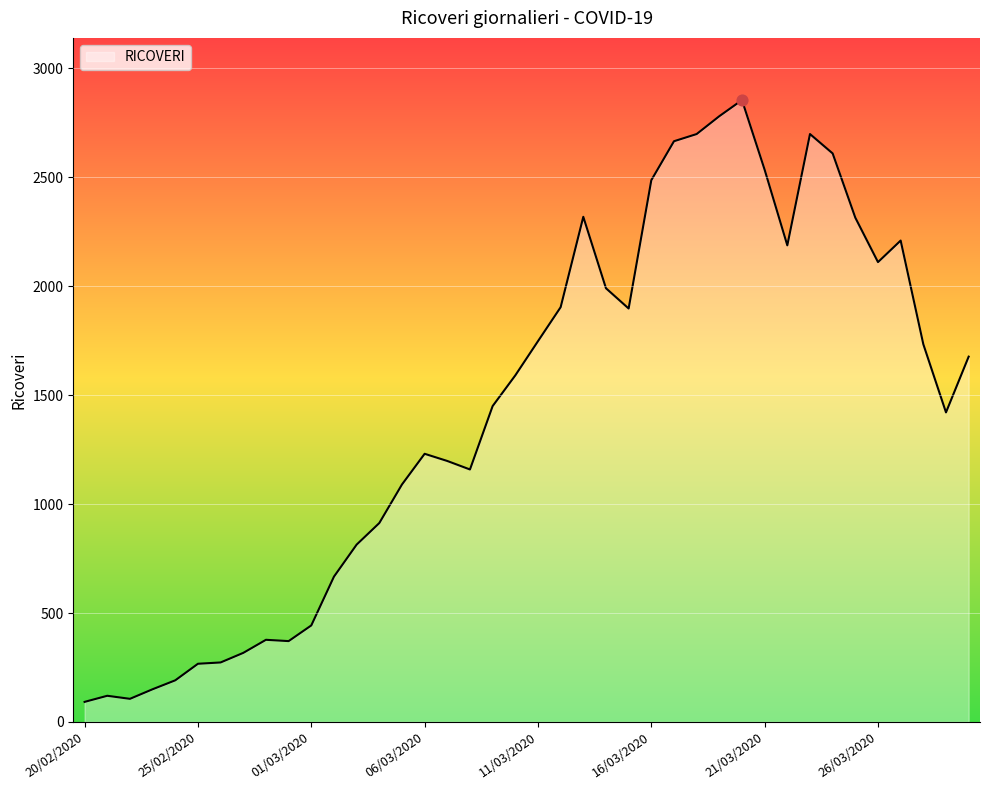

What is the greatest value displayed?

2855